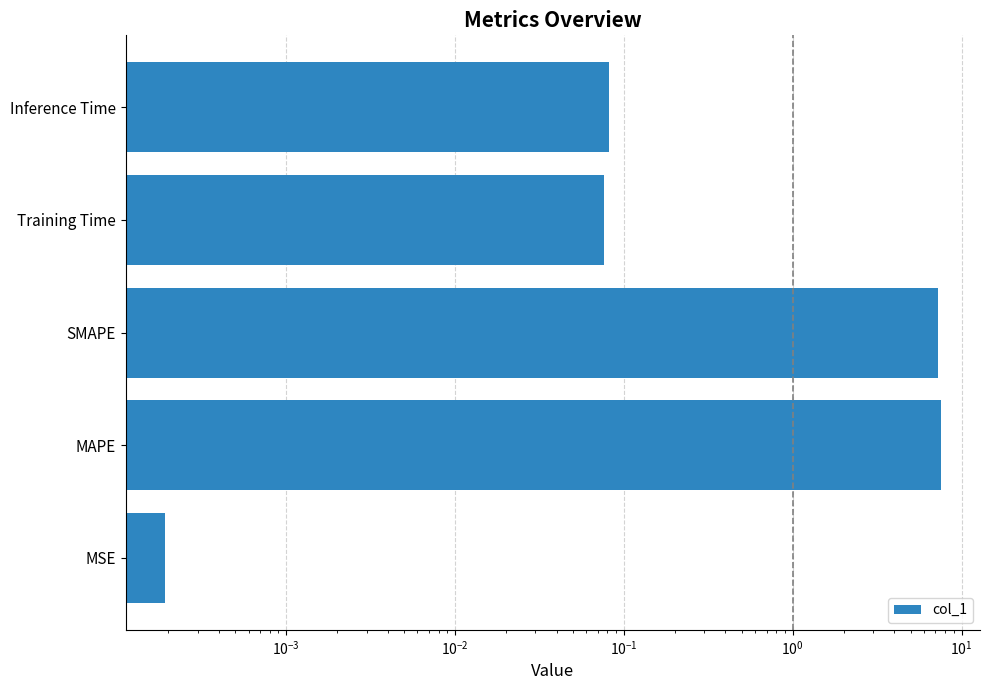

What is the difference between the maximum and second lowest values?

7.5